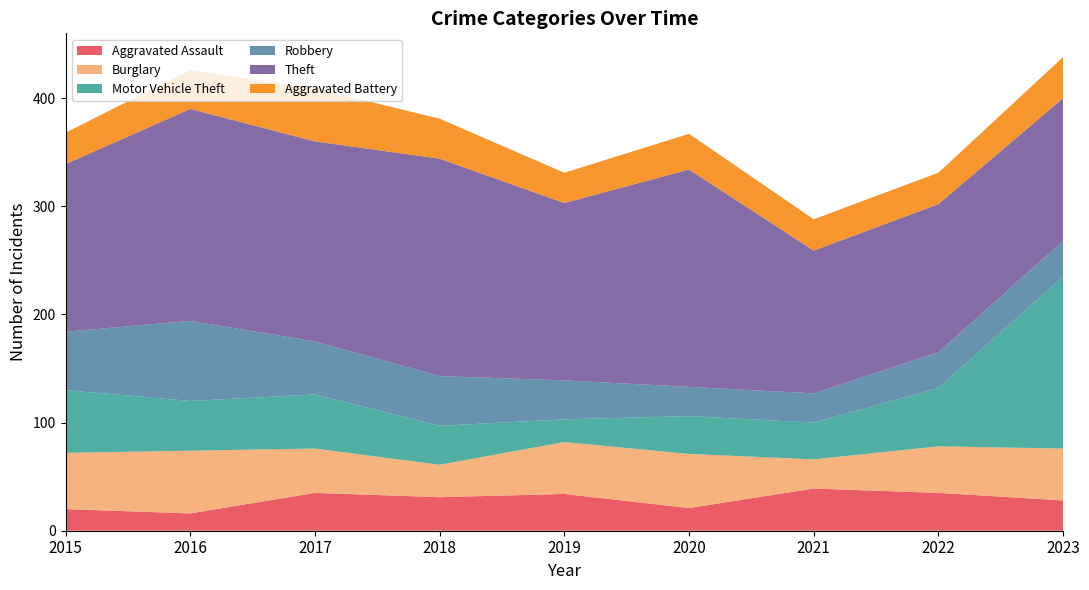

Reading left to right, extract all data points from this chart.

Aggravated Assault: 20	16	35	31	34	21	39	35	28
Burglary: 52	58	41	30	48	50	27	43	48
Motor Vehicle Theft: 58	46	50	36	21	35	34	54	159
Robbery: 54	74	49	46	36	27	27	33	33
Theft: 155	196	185	201	164	201	132	137	132
Aggravated Battery: 29	36	49	37	28	33	29	29	38